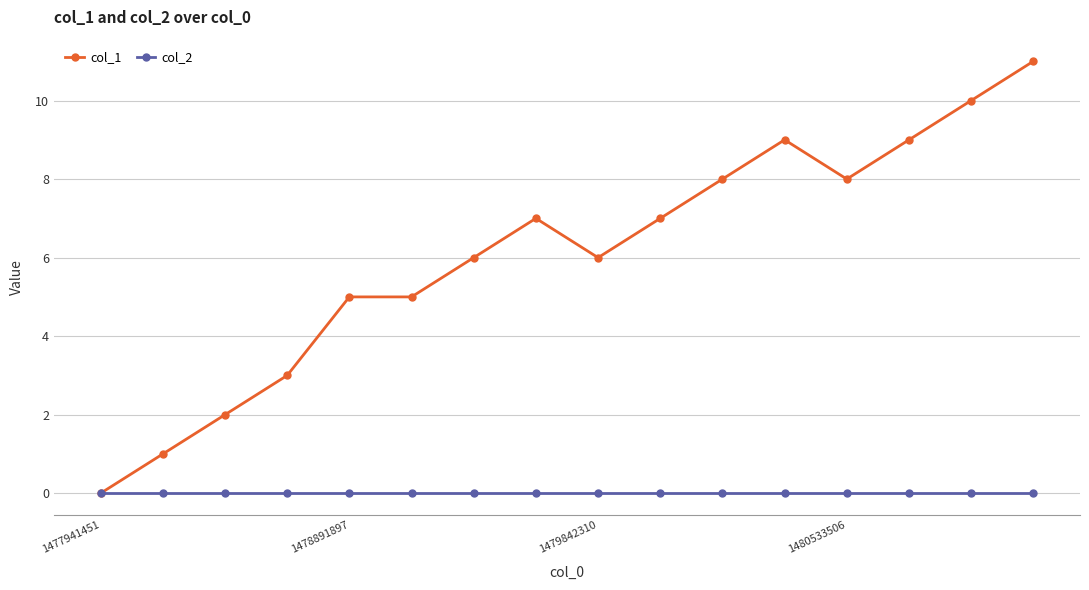

Which series has the widest spread of values?

col_1